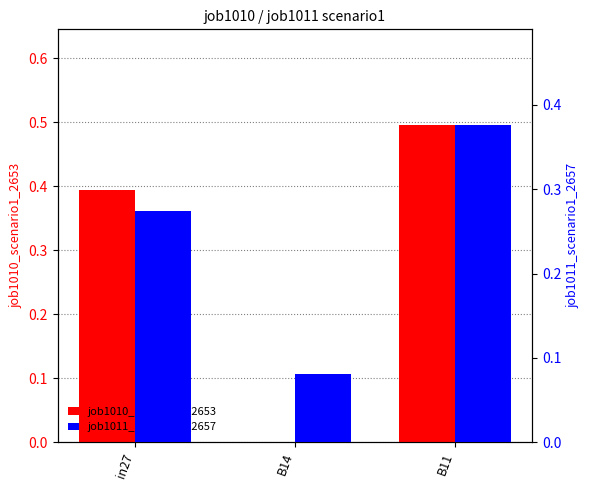

Rank the series by their maximum value, from highest to lowest.

job1010_scenario1_2653, job1011_scenario1_2657